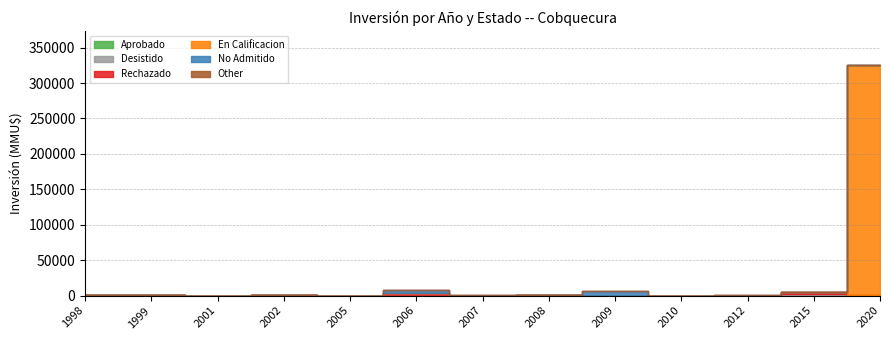

Rank the series at 2012 from lowest to highest value.

Aprobado, Desistido, Rechazado, En Calificacion, Other, No Admitido